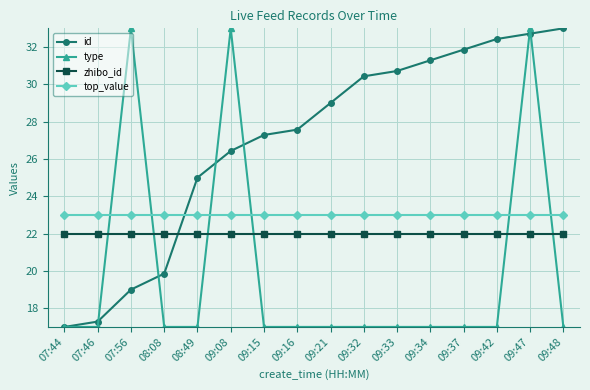

What is the average value of the type series?

20.0